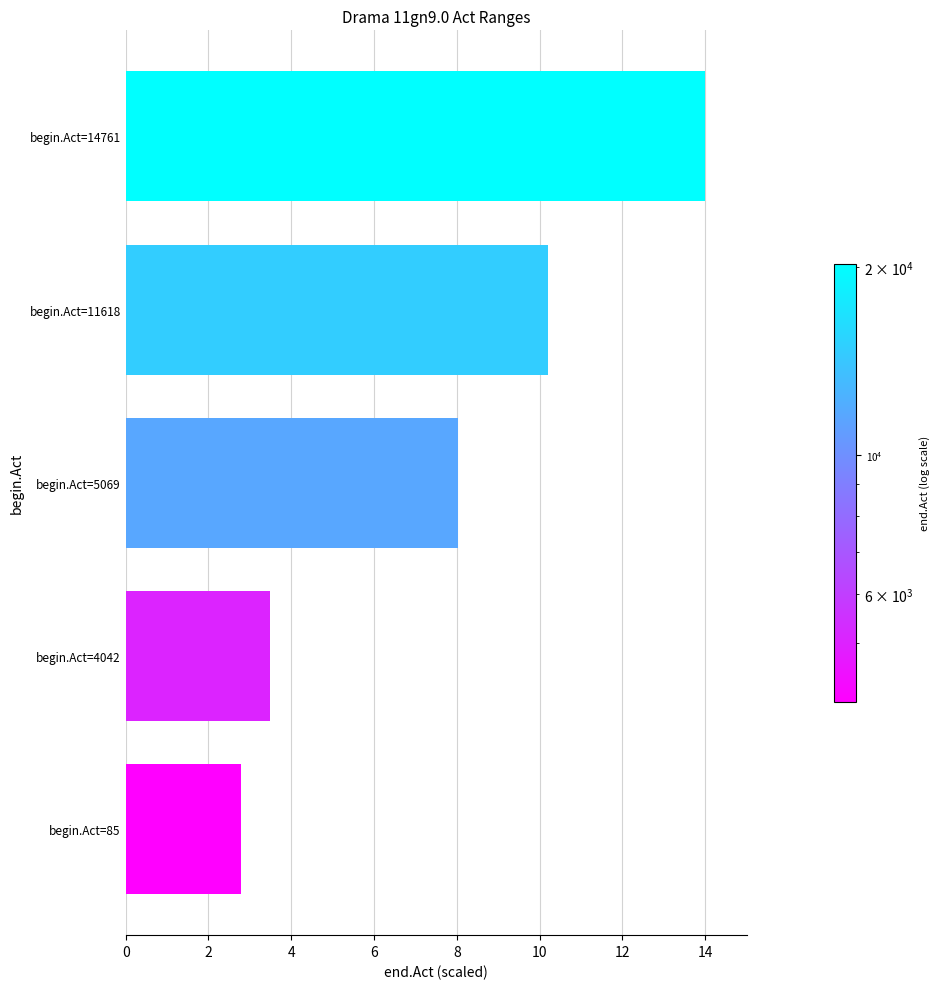

List the labels in order of value, smallest first.

begin.Act=85, begin.Act=4042, begin.Act=5069, begin.Act=11618, begin.Act=14761